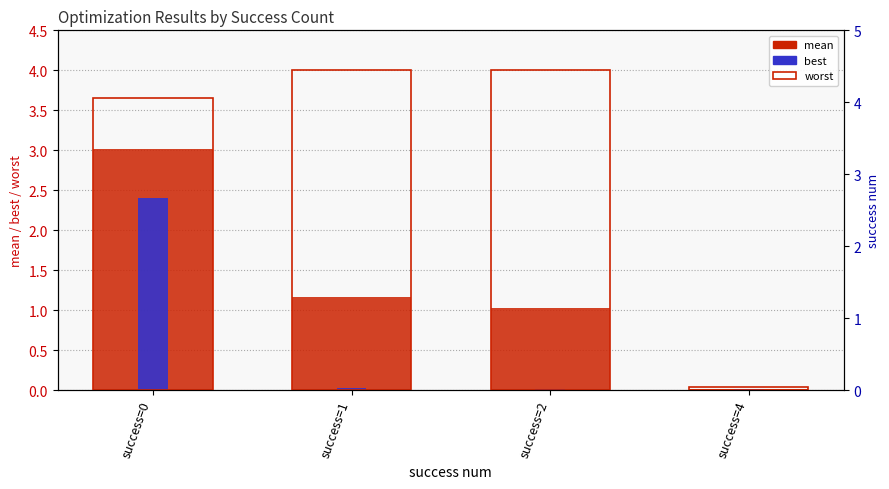

Which series has the largest total across all categories?

worst